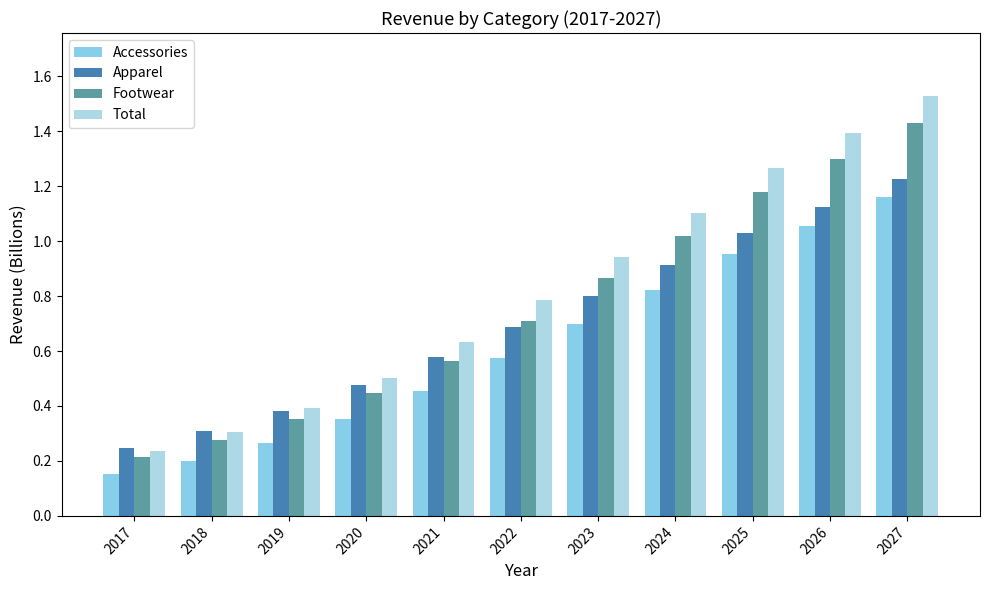

How many bars are there in each group?

4